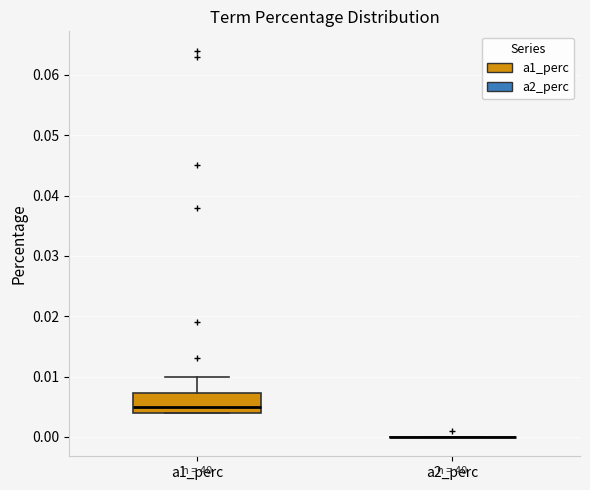

Where does the median line of the box for a1_perc sit on the y-axis? The values are not printed on the chart, so give them approximately, as read against the axis.

0.005